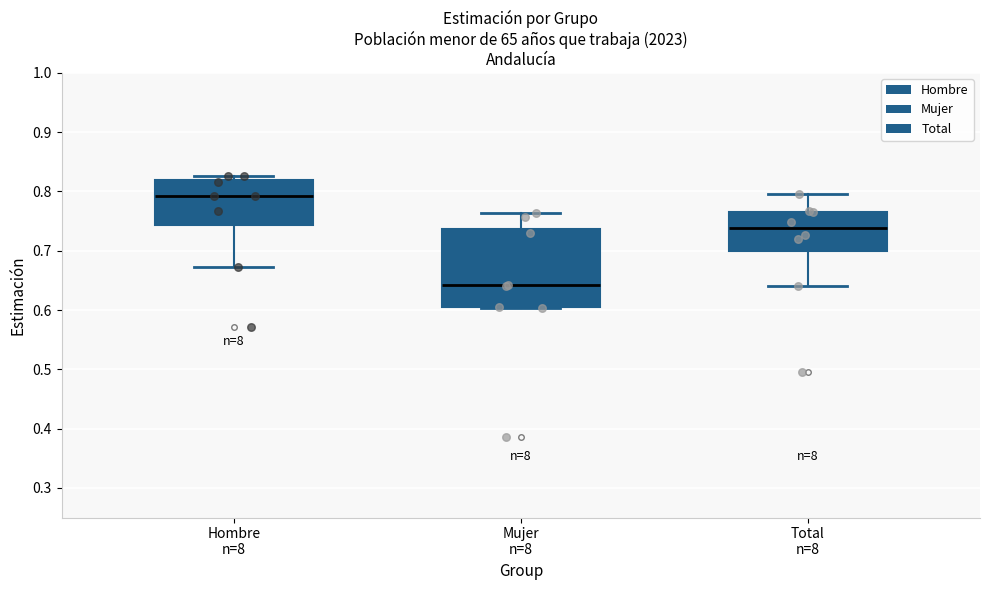

Which box is the tallest, from its lower edge to its upper edge?

Mujer n=8